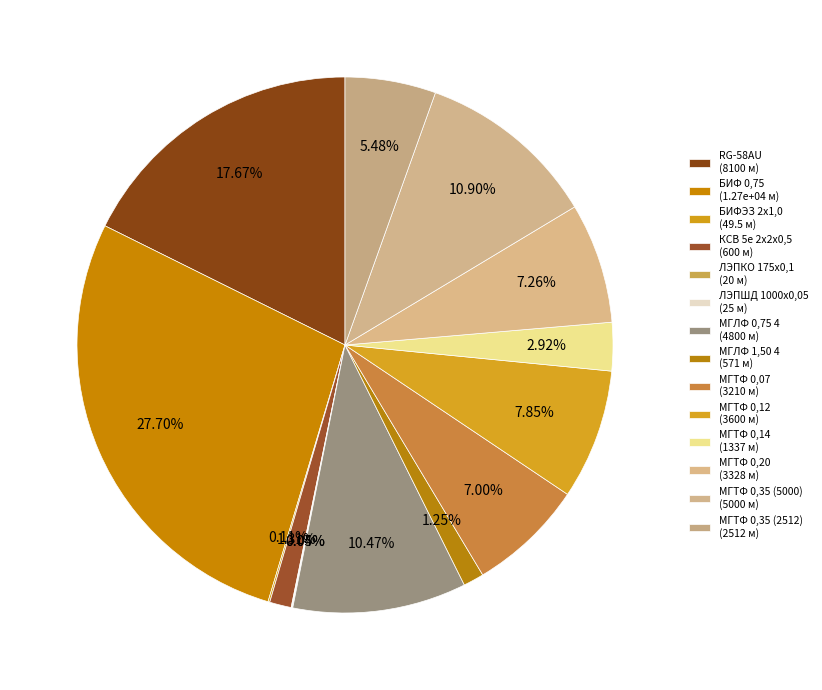

Combined, what portion of the pie is БИФ 0,75 and МГТФ 0,12?

35.5%